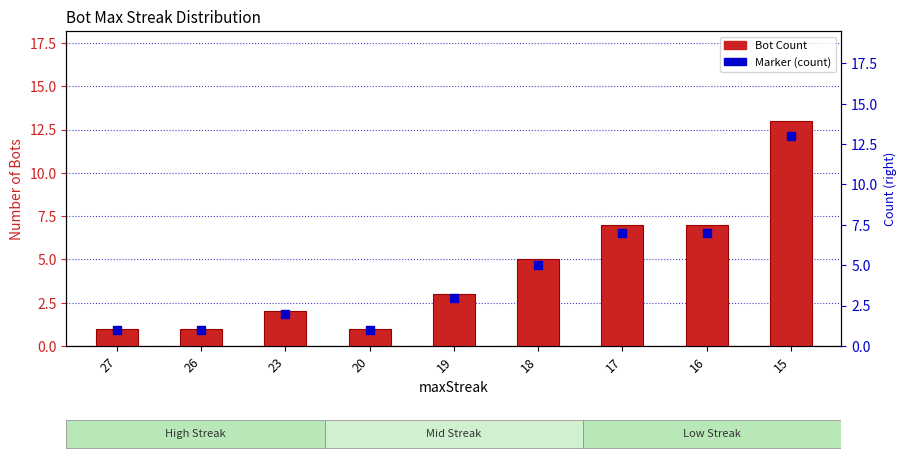

Which series contains the highest Y value?

Bot Count